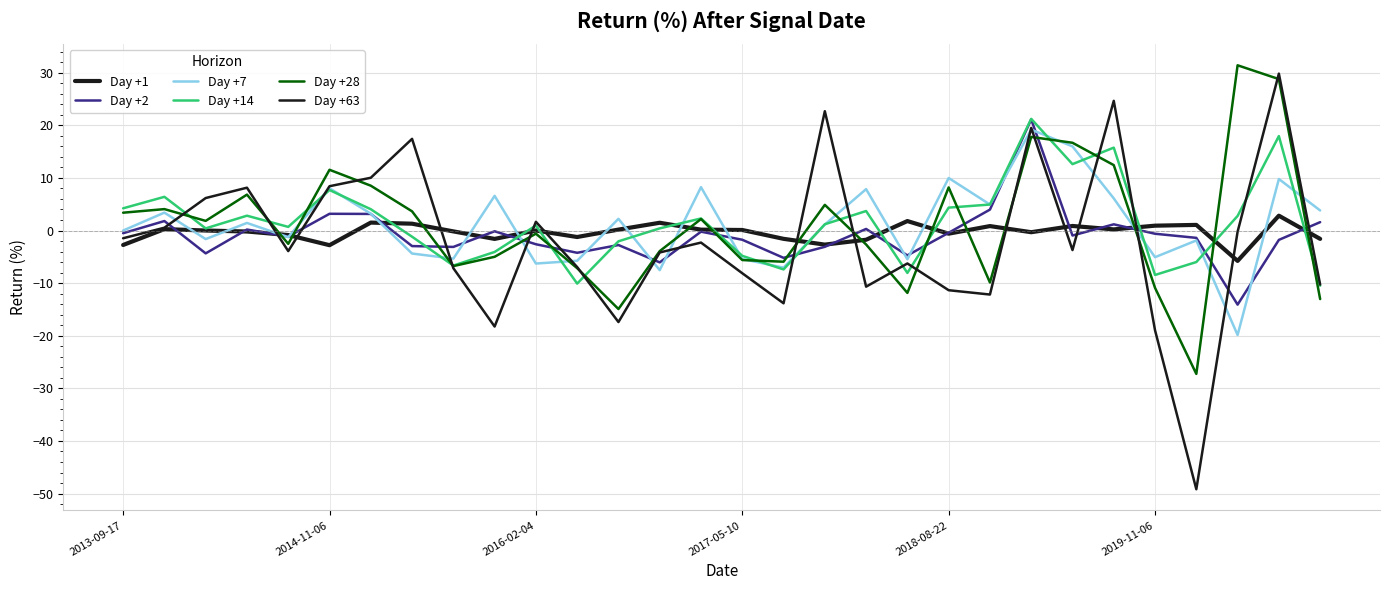

Which series has the largest total across all categories?

Day +14